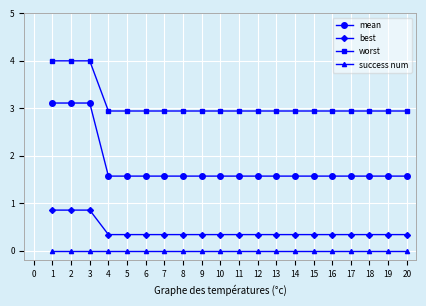

What is the value of the mean point at the 17th from the left?

1.6